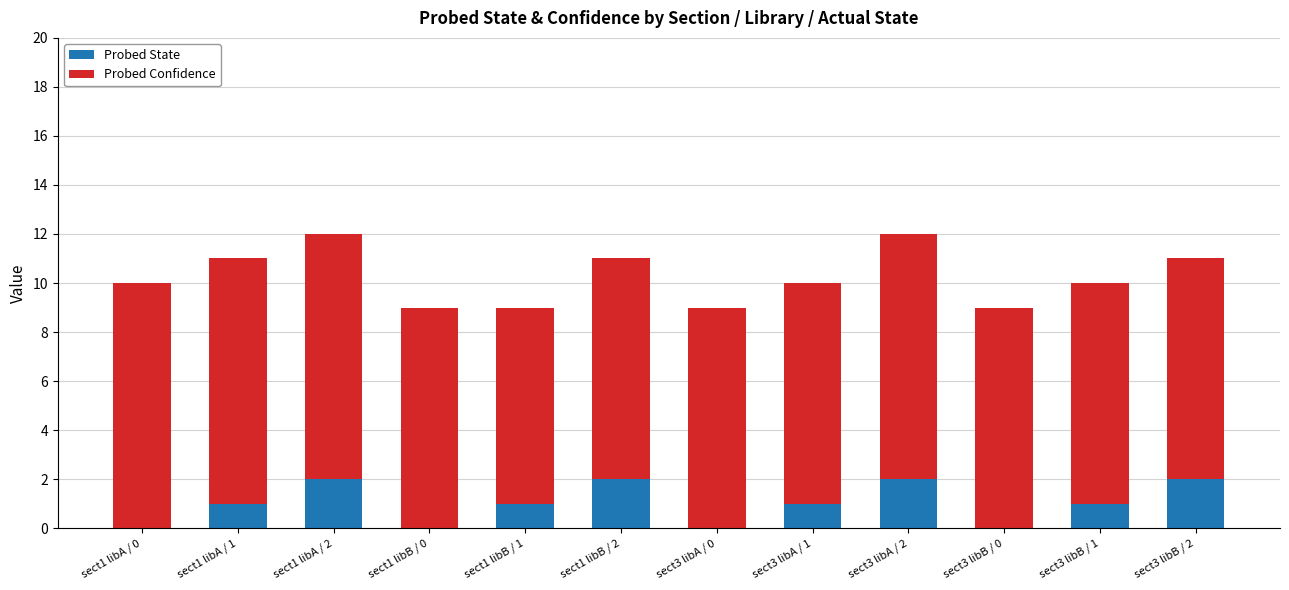

Is it true that Probed State equals 1 at sect3 libB / 1?

True